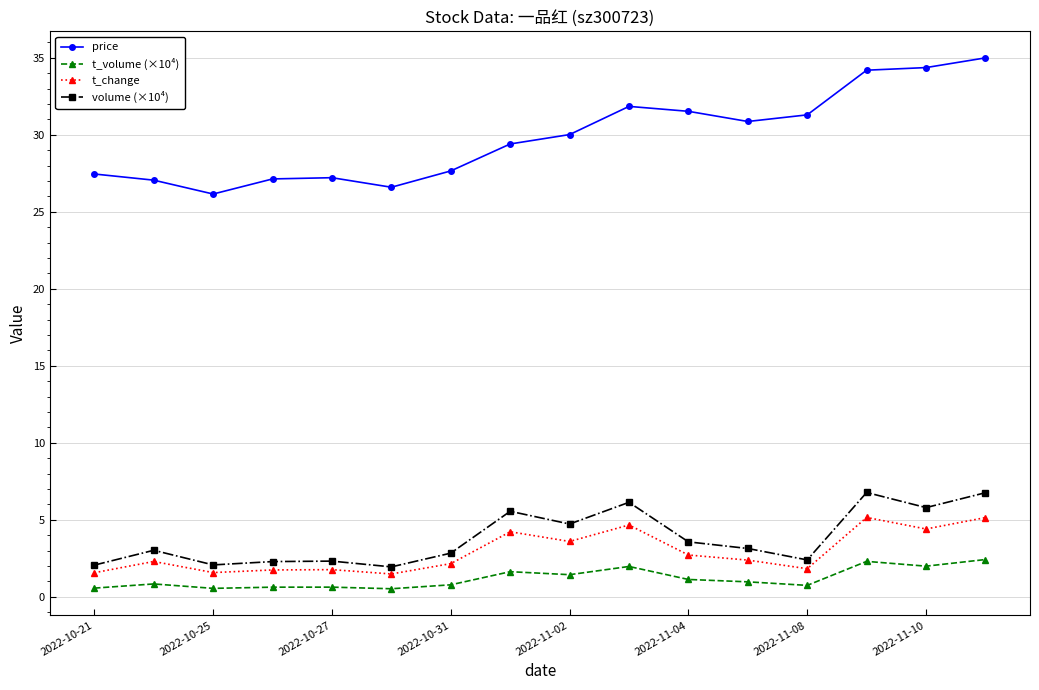

Count the number of data series in this chart.

4